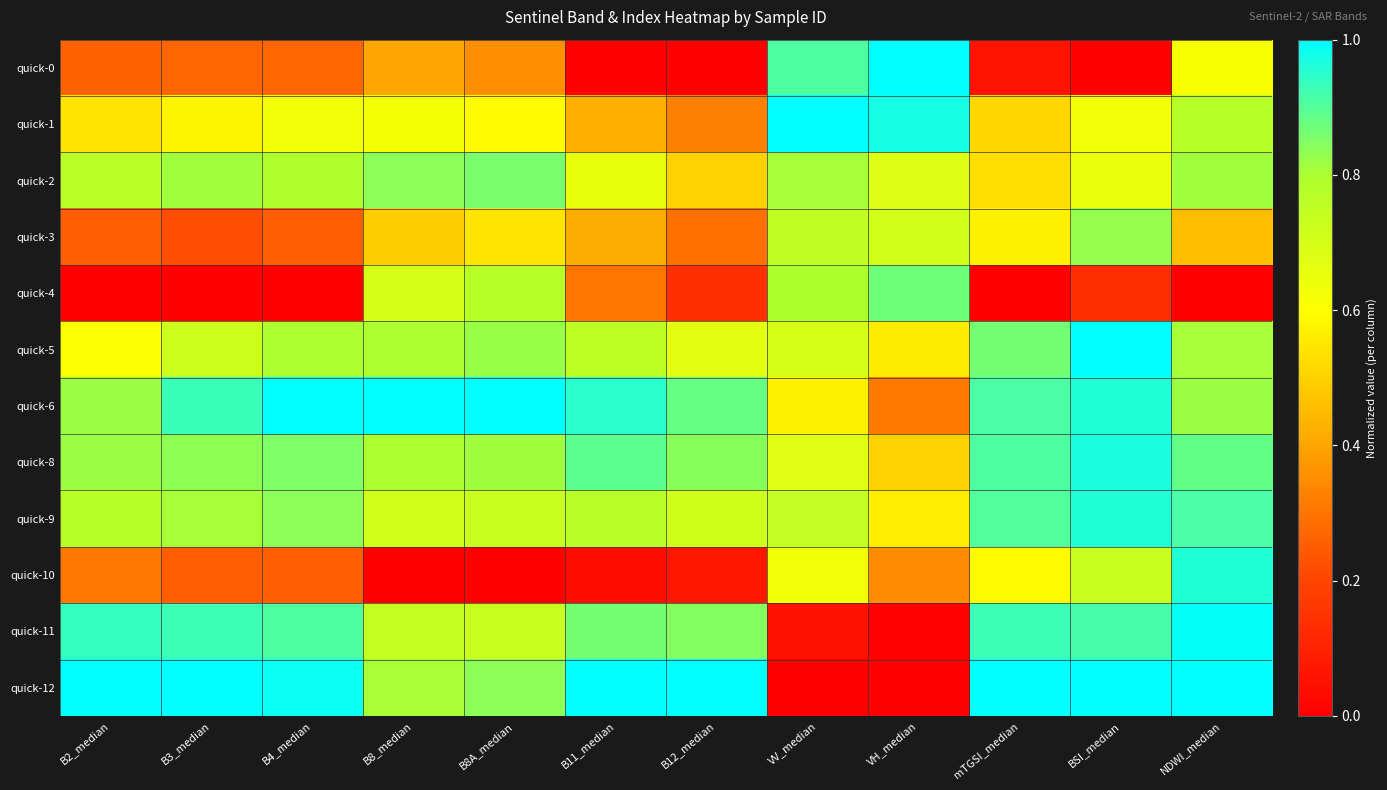

At which category is the sum across all series the highest?

NDWI_median